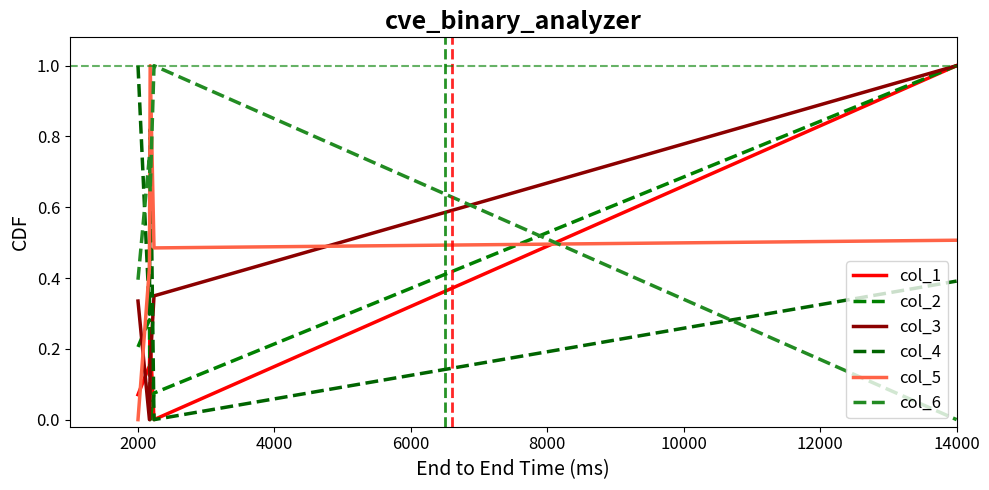

Which series has the largest range (max minus min)?

col_1